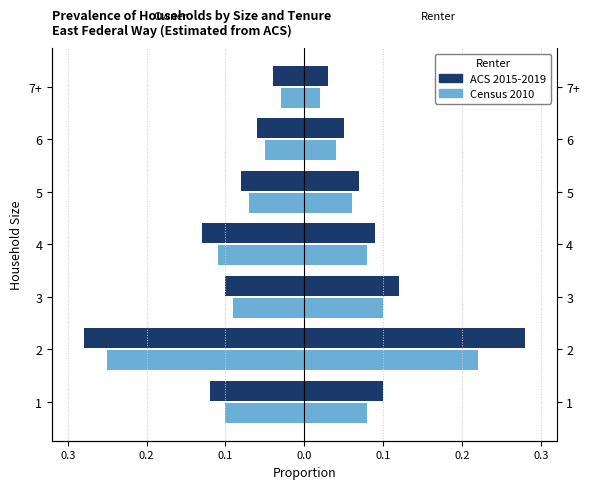

Are the bars horizontal?

Yes